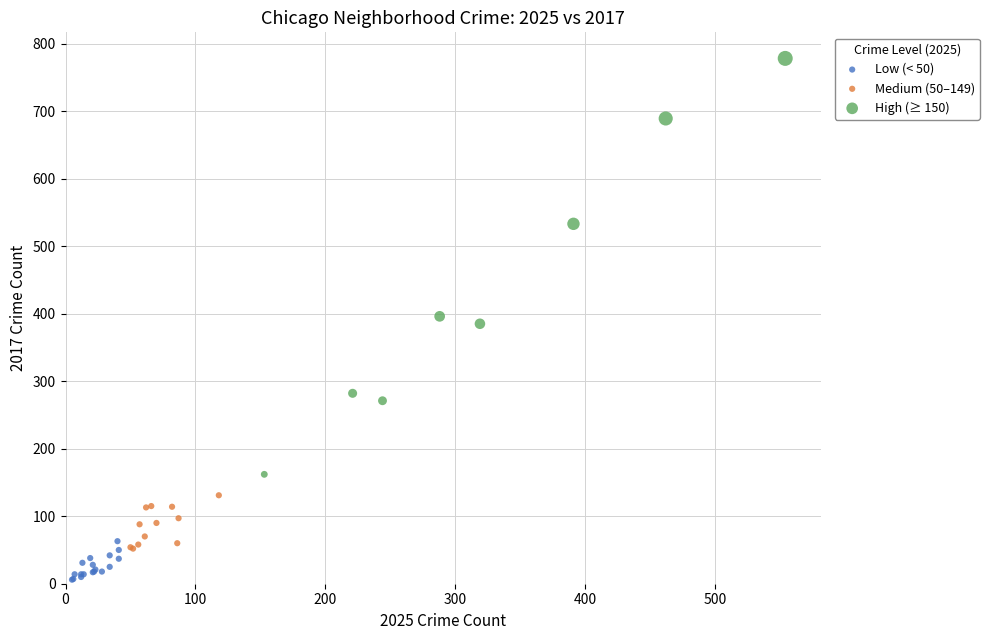

Which series reaches the minimum Y coordinate?

Low (< 50)